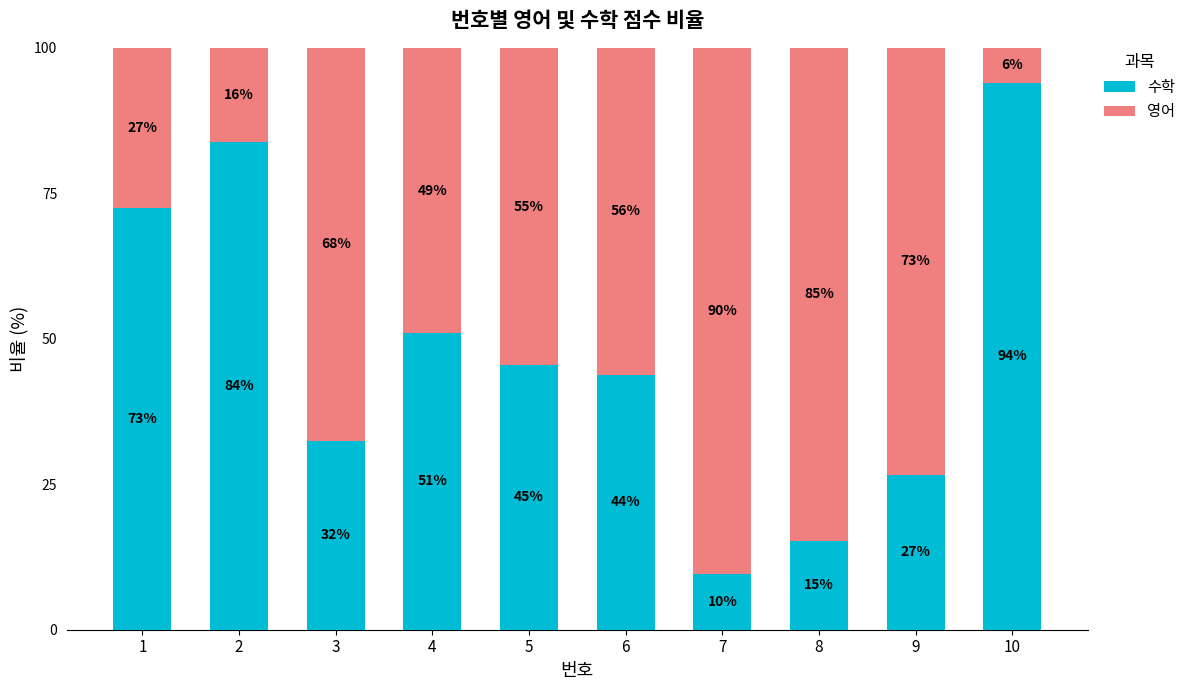

Does the chart contain any negative values?

No